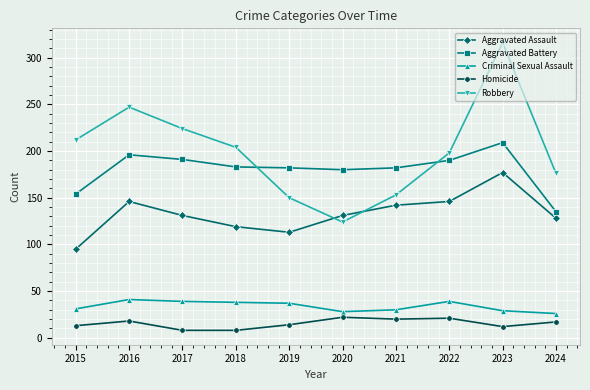

What is the difference between the highest and lowest values at 2018?

196